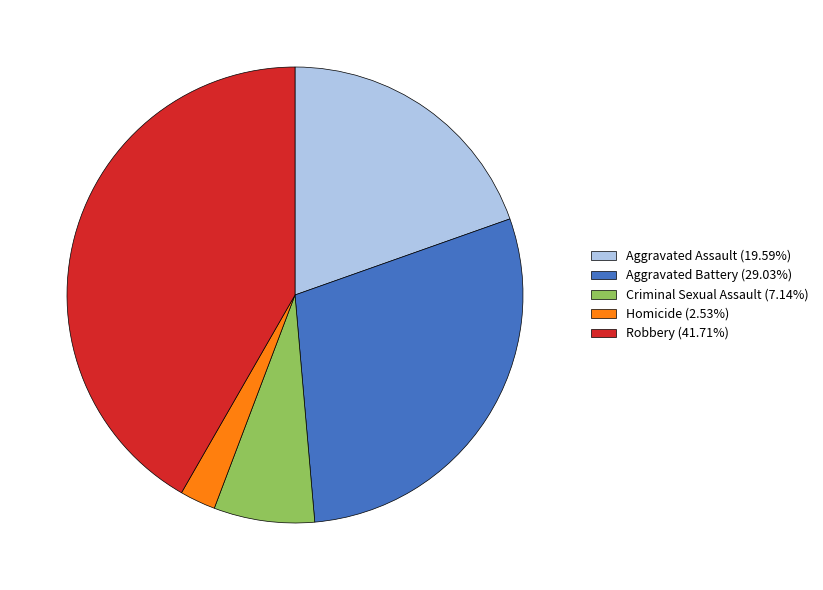

What is the smallest slice in the pie chart?

Homicide